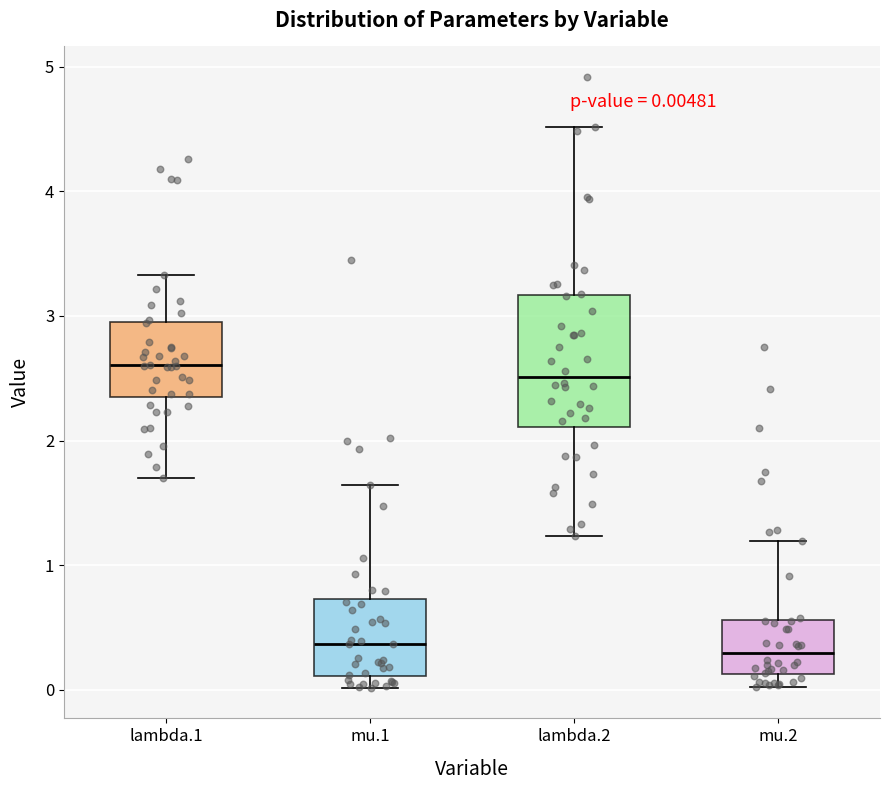

Which box is the tallest, from its lower edge to its upper edge?

lambda.2